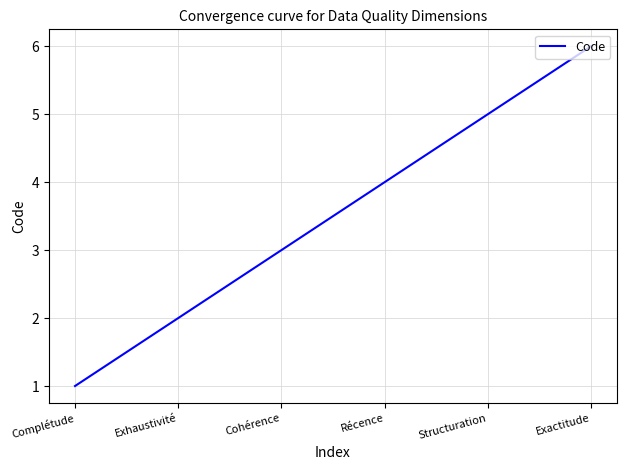

What is the sum of the values at Complétude and Exactitude?

7